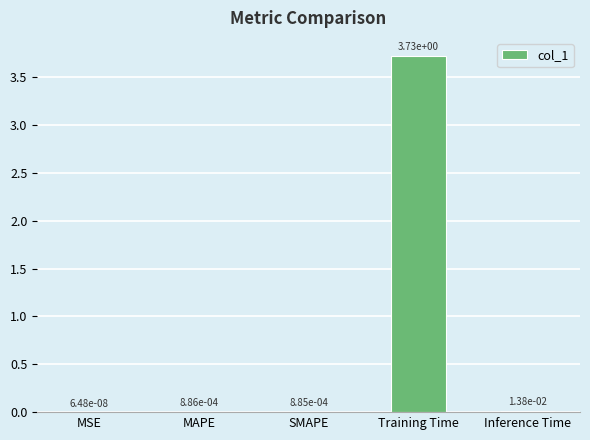

Which has a higher value, Inference Time or Training Time?

Training Time